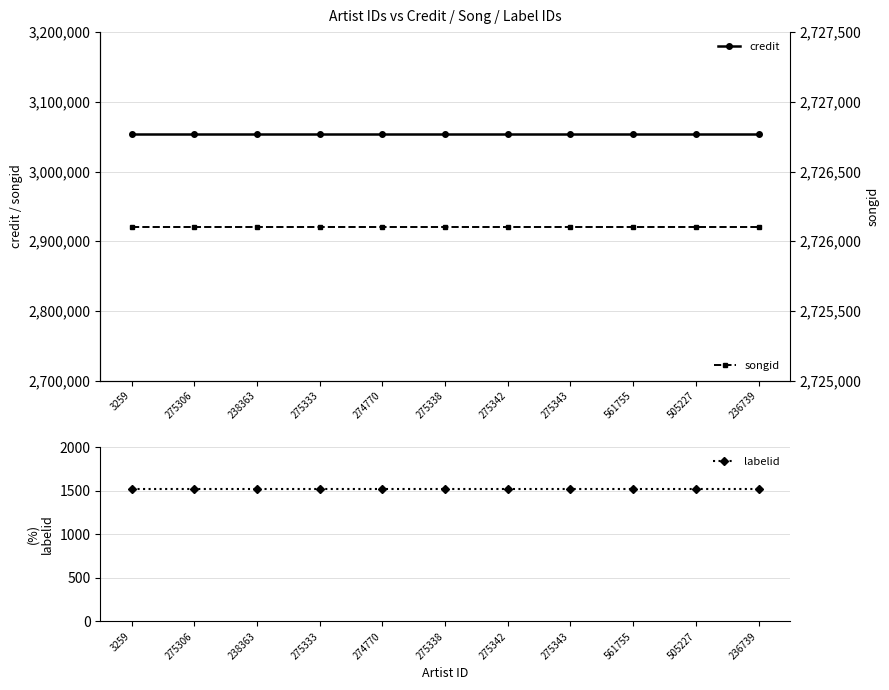

Is it true that credit equals 3054246 at 275306?

True